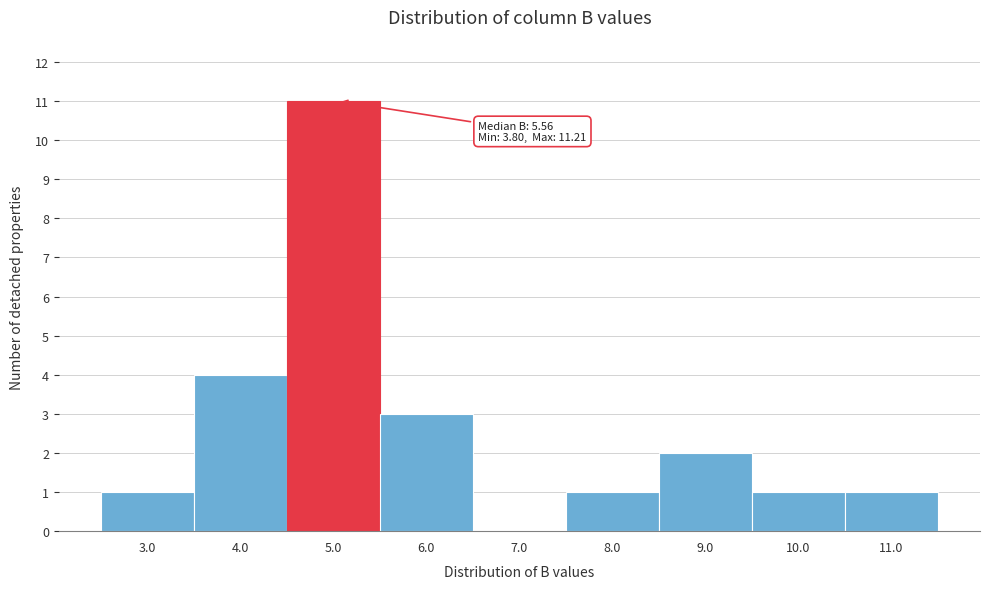

Reading left to right, what are all the values shown in this chart?

3.0=1	4.0=4	5.0=11	6.0=3	7.0=0	8.0=1	9.0=2	10.0=1	11.0=1